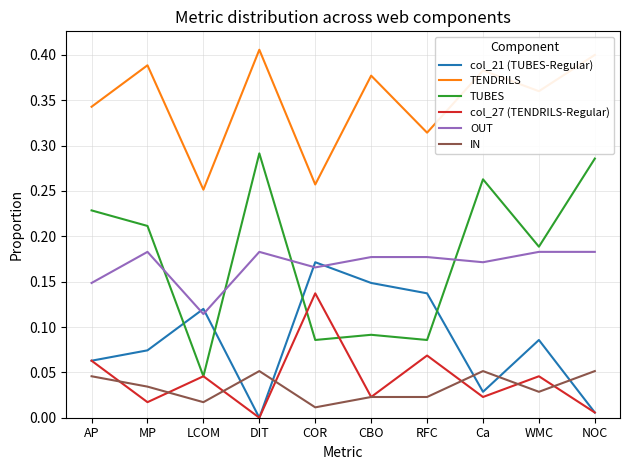

What position from the right is AP?

10